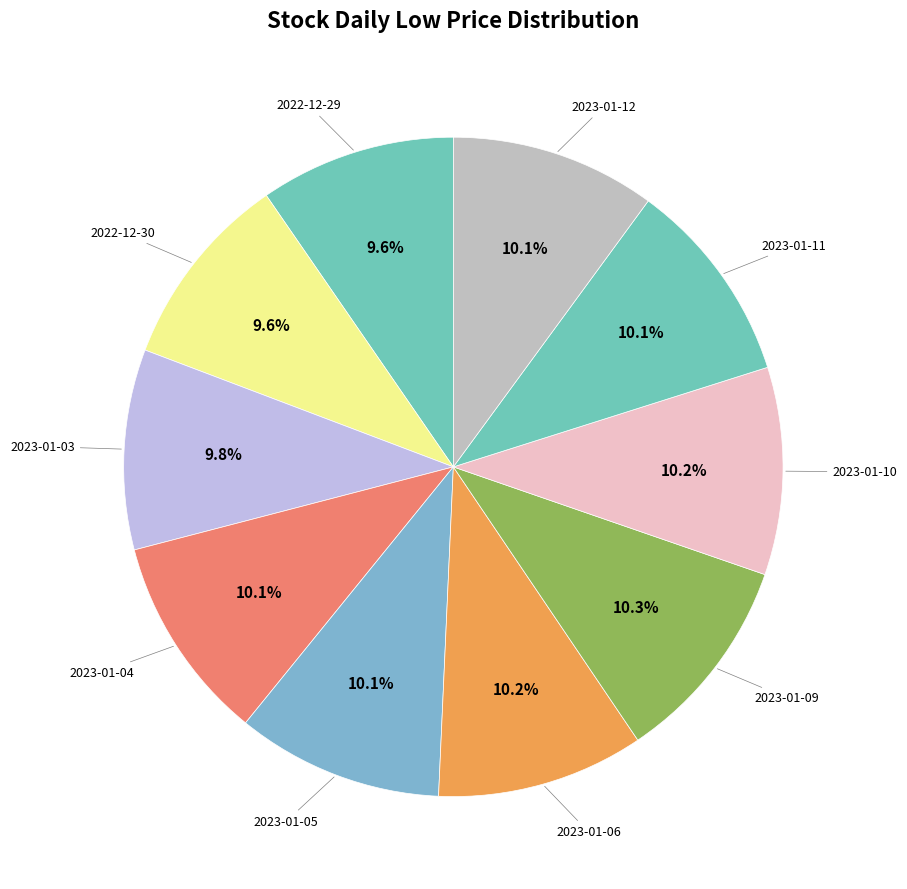

Count the number of slices in the pie.

10